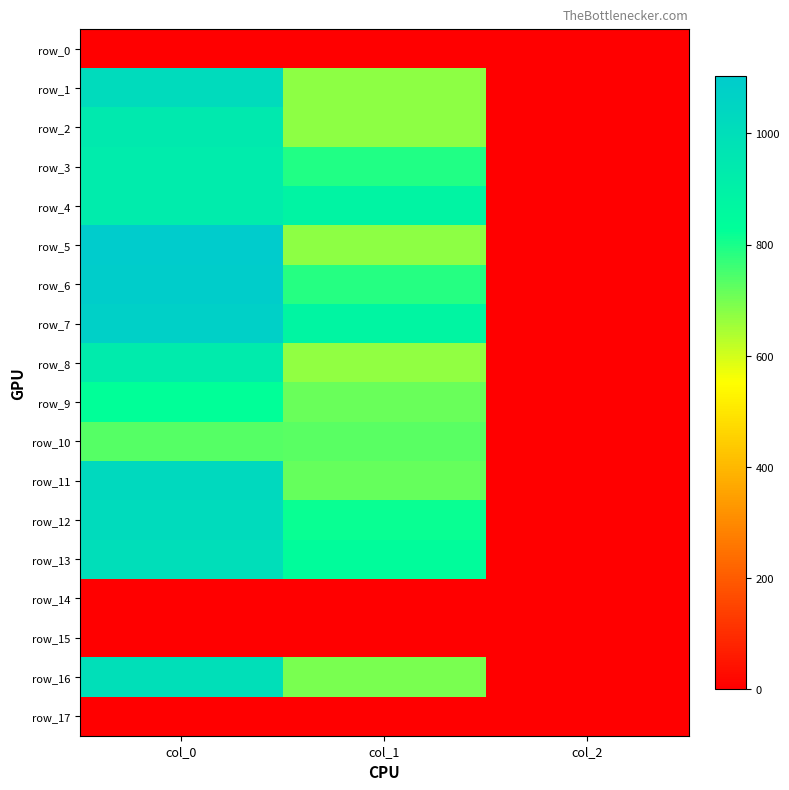

At which category does the chart reach its peak across all series?

col_0